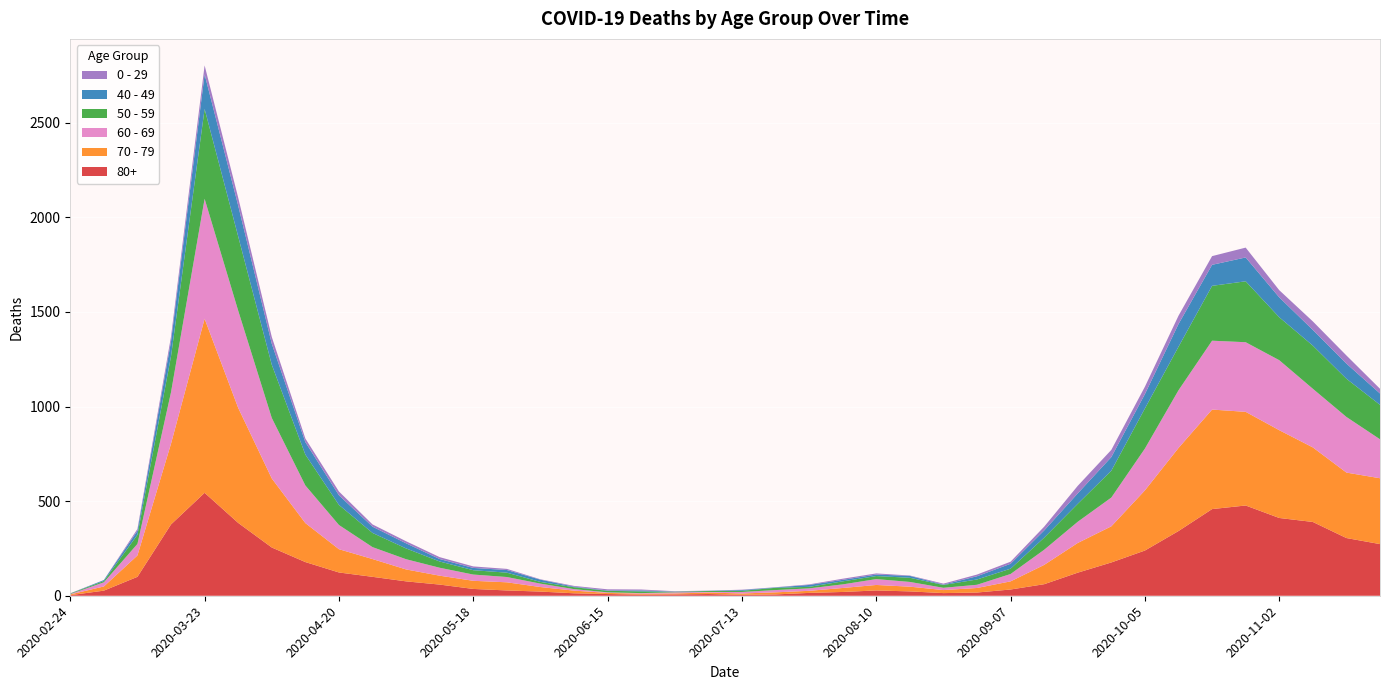

Reading left to right, list all the values displayed in this chart.

80+: 3	27	100	377	544	385	255	178	123	100	76	59	36	28	22	13	9	6	7	9	5	7	15	20	28	23	14	17	33	61	122	176	239	342	458	477	411	390	305	273
70 - 79: 4	22	113	427	920	608	365	206	123	94	63	47	43	43	24	14	6	5	5	8	7	11	11	21	29	25	16	24	43	102	157	191	318	439	526	495	464	394	346	348
60 - 69: 2	22	61	272	634	514	320	199	128	63	54	42	33	28	18	8	3	3	6	3	8	12	13	19	31	25	12	17	39	80	112	152	221	305	364	368	370	310	294	206
50 - 59: 3	7	48	190	475	392	281	163	106	75	57	33	23	23	9	10	8	9	3	5	6	12	8	16	16	22	15	28	28	64	95	142	212	230	290	322	227	228	202	182
40 - 49: 0	5	21	79	183	163	111	66	51	33	27	13	12	14	12	3	2	5	1	1	4	2	10	8	8	10	2	17	26	38	55	72	76	120	111	126	105	83	80	60
0 - 29: 1	0	10	25	47	42	36	19	20	12	11	10	8	6	2	4	6	5	2	1	2	1	3	6	6	2	5	9	11	20	40	38	39	44	46	52	38	45	43	25